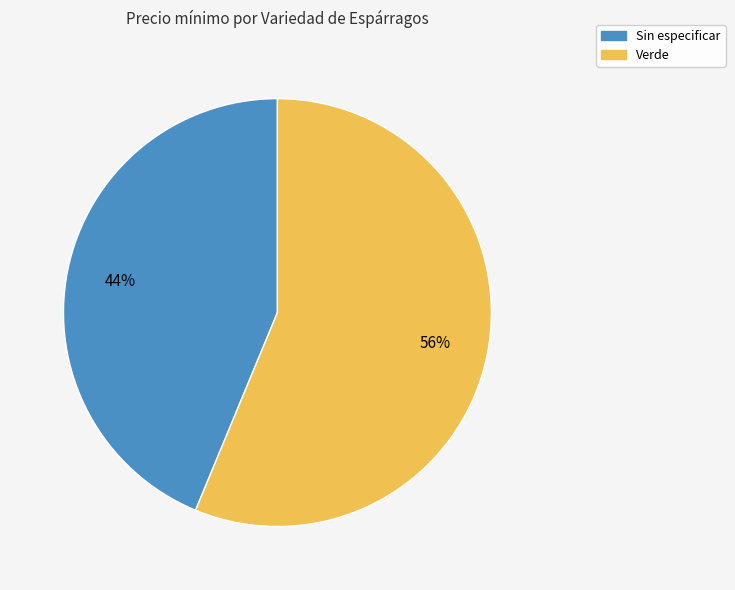

What is the majority slice?

Verde